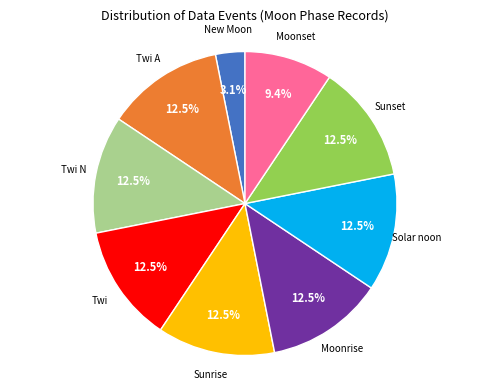

Does any single category account for the majority?

No